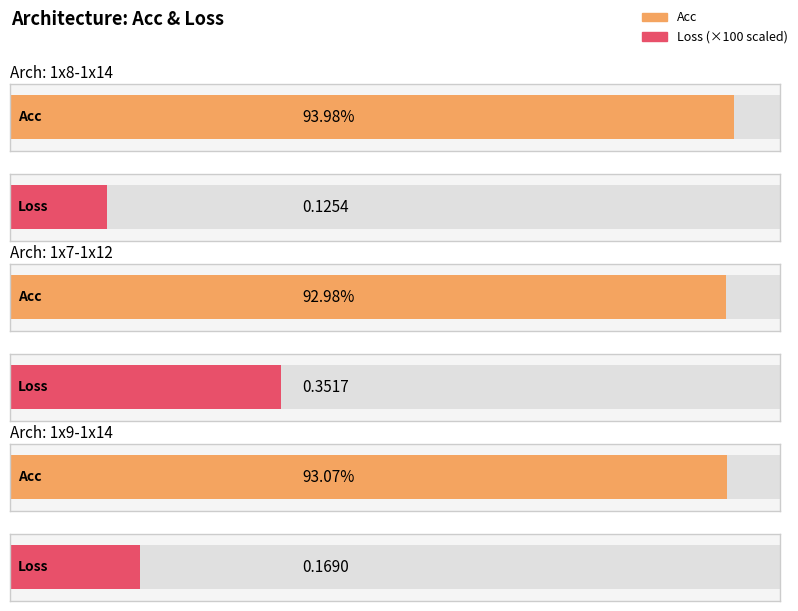

Is the value of Acc at 1x7-1x12 greater than the value of Loss at 1x9-1x14?

Yes